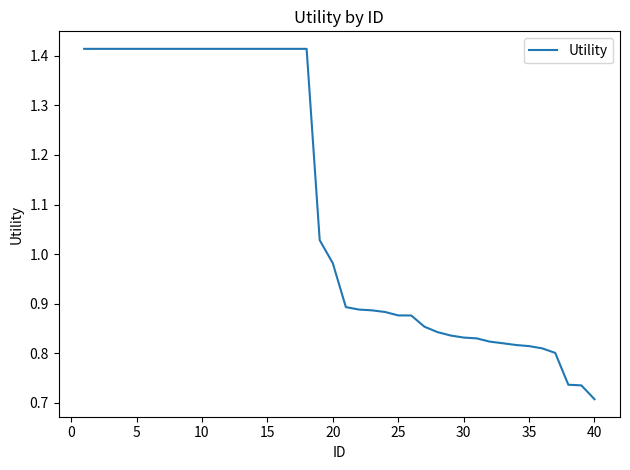

What is the change in value from 10 to 35?

-0.6